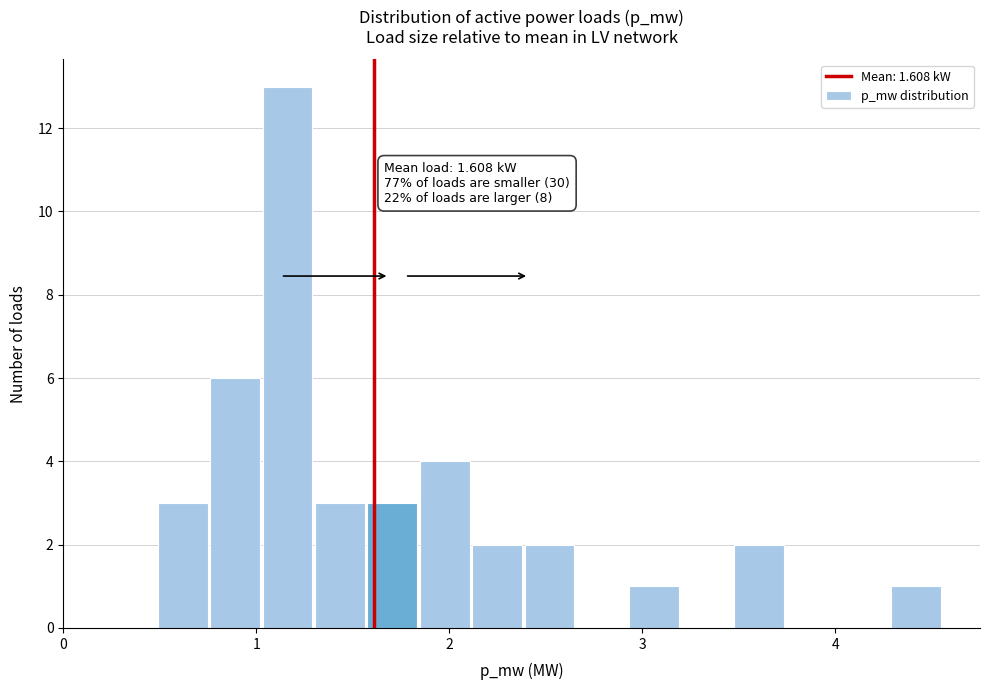

Around what value on the x-axis is the tallest bar? Give the approximate position of its centre, as read against the axis.

1.2